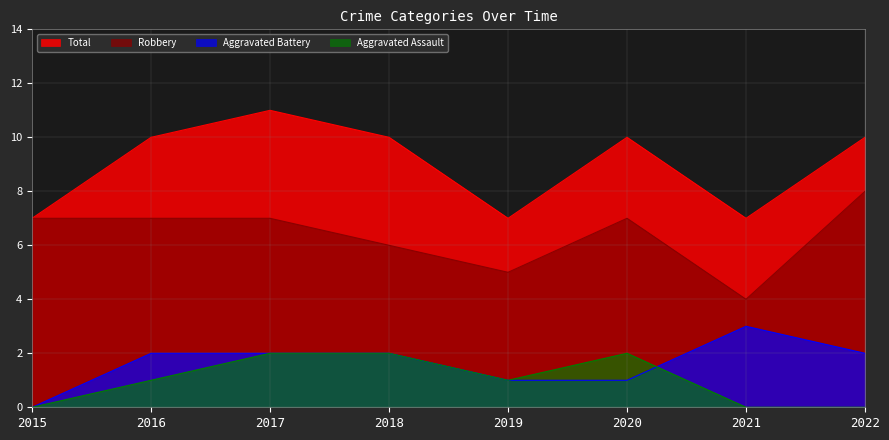

What is the difference between the highest and lowest values at 2016?

9